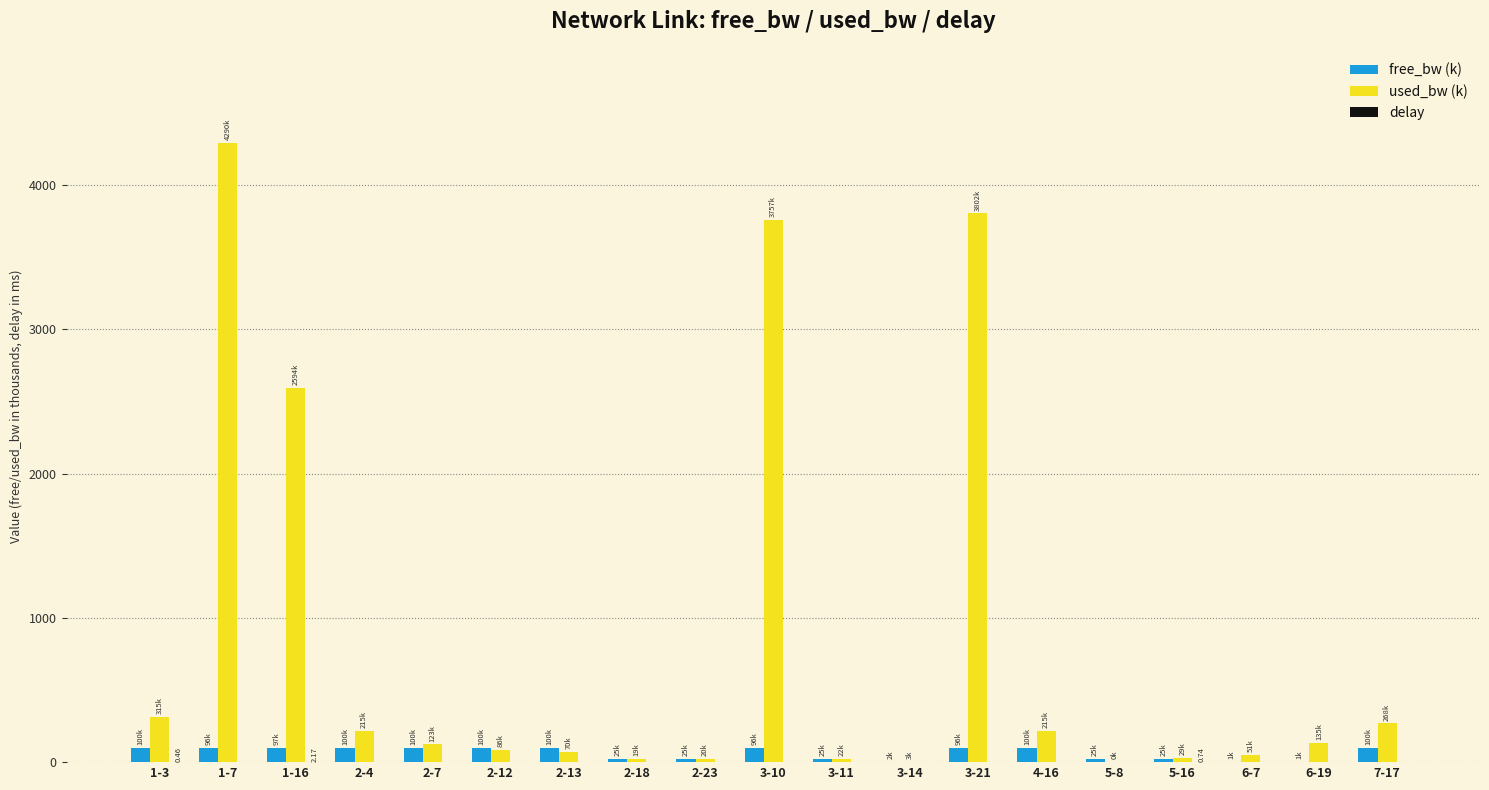

At which category does the chart reach its peak across all series?

1-7